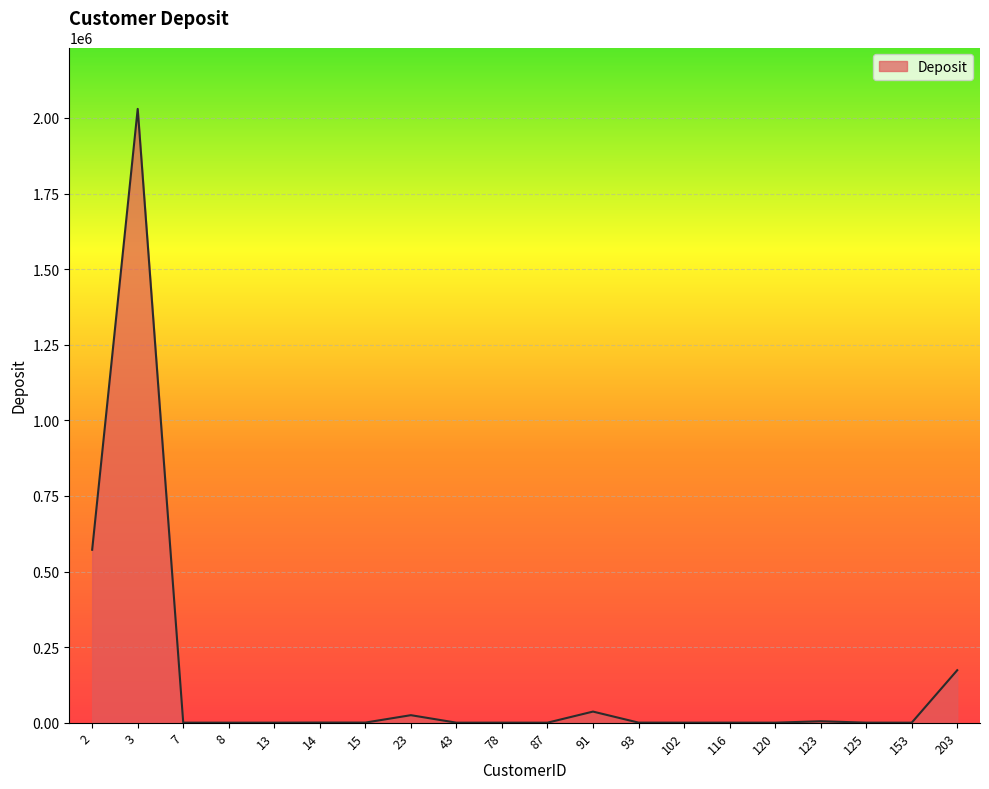

What is the difference between the maximum and minimum values?

2030024.6